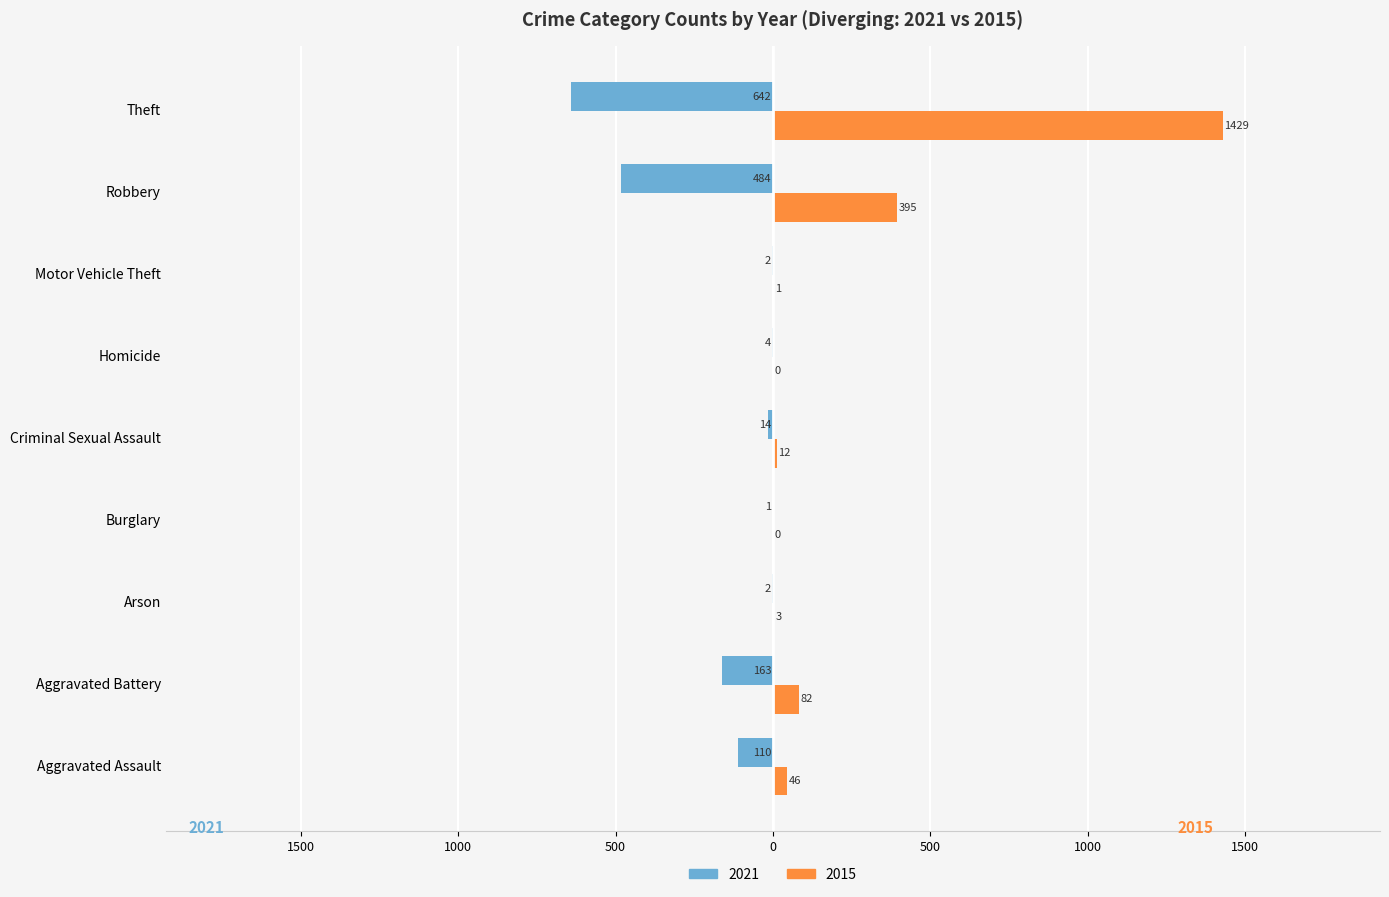

What are all the series names shown in the legend?

2021, 2015